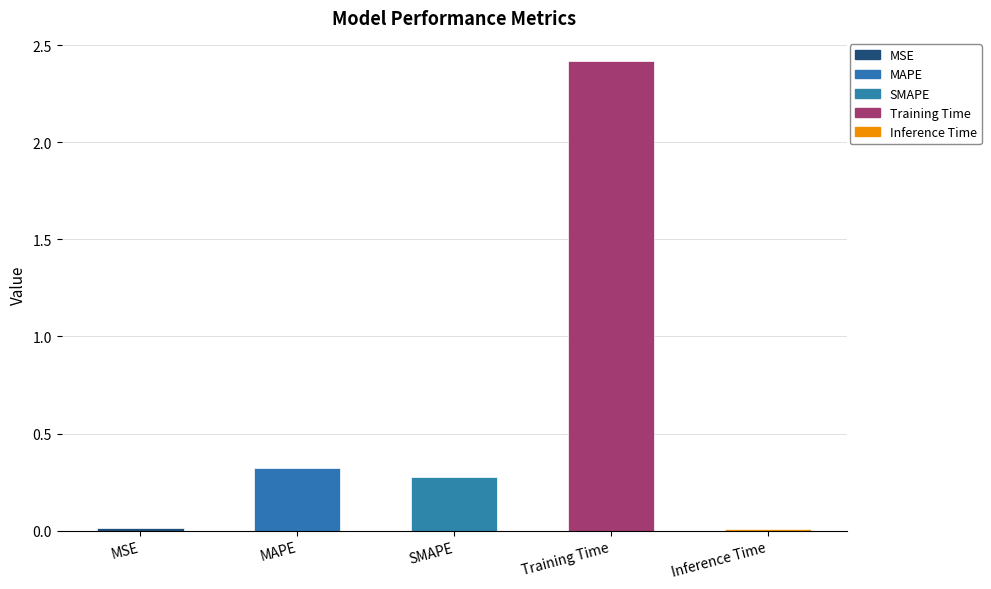

What is the difference between the maximum and second lowest values?

2.4